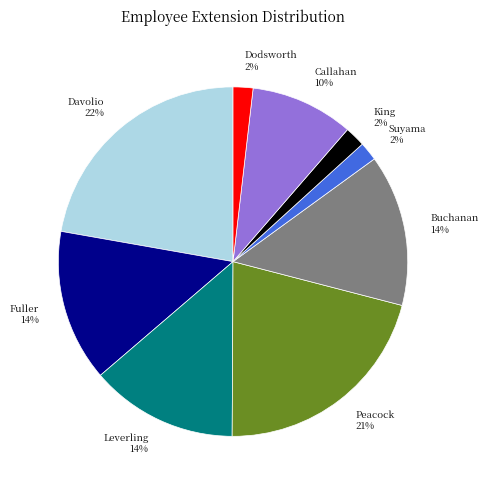

Between Leverling and Callahan, which is larger?

Leverling